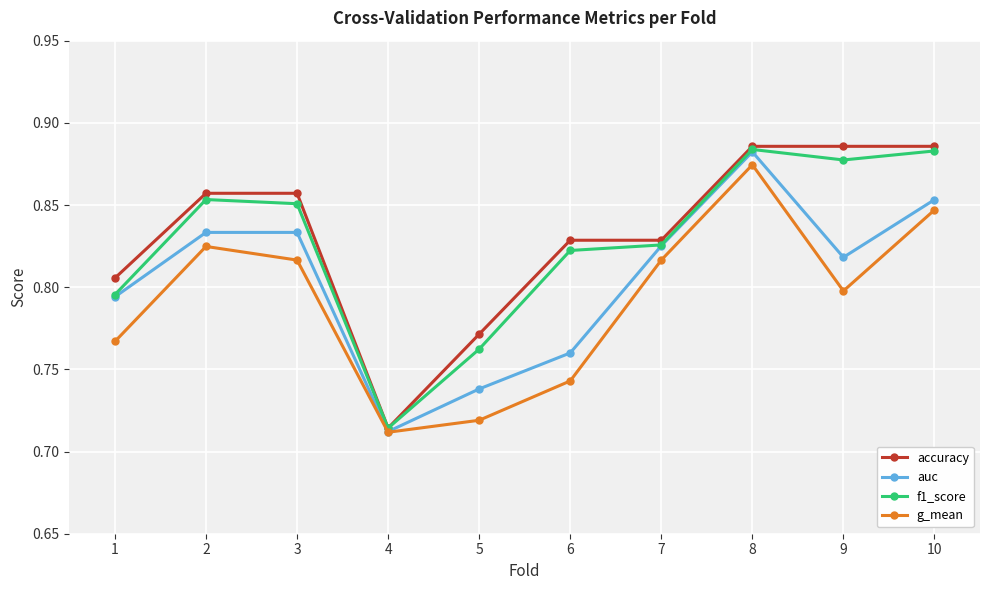

At which category is the sum across all series the highest?

8